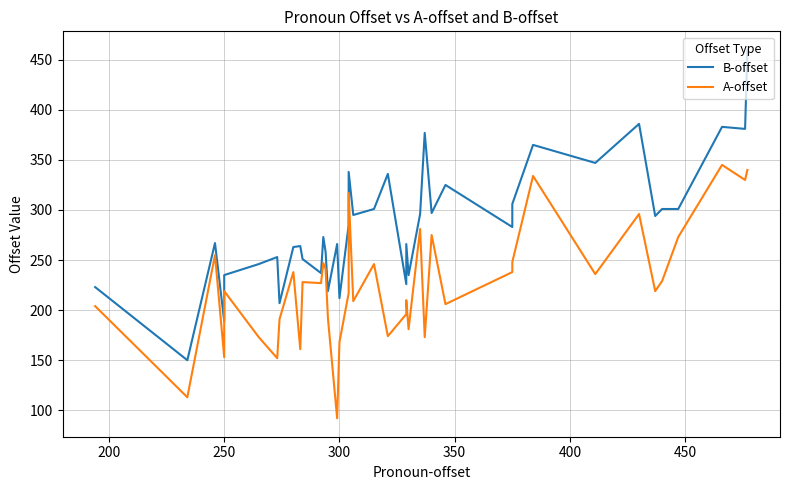

How many values in the A-offset series exceed 227?

19